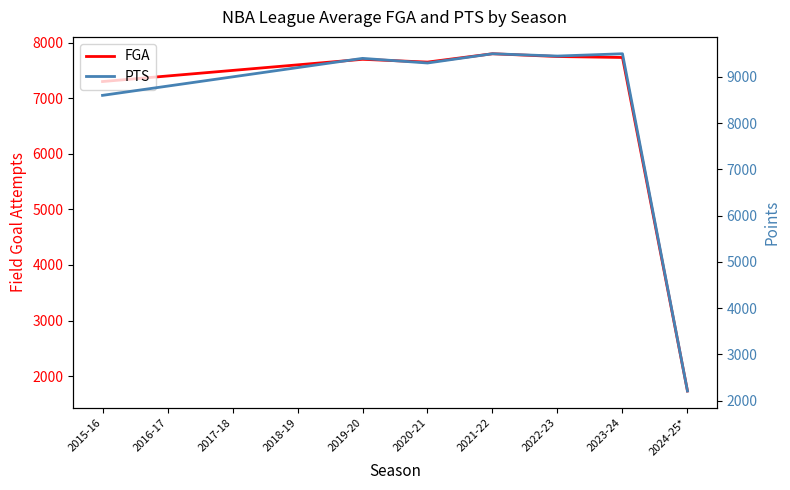

Reading left to right, list all the values displayed in this chart.

FGA: 2015-16=7300	2016-17=7400	2017-18=7500	2018-19=7600	2019-20=7700	2020-21=7650	2021-22=7800	2022-23=7750	2023-24=7733	2024-25*=1733
PTS: 2015-16=8600	2016-17=8800	2017-18=9000	2018-19=9200	2019-20=9400	2020-21=9300	2021-22=9500	2022-23=9450	2023-24=9500	2024-25*=2206